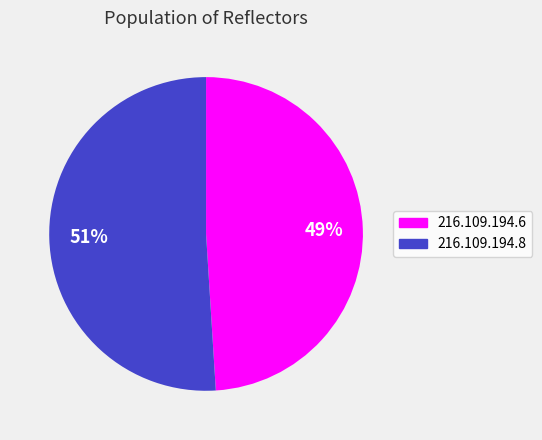

To the nearest percent, what portion does 216.109.194.8 represent?

51%